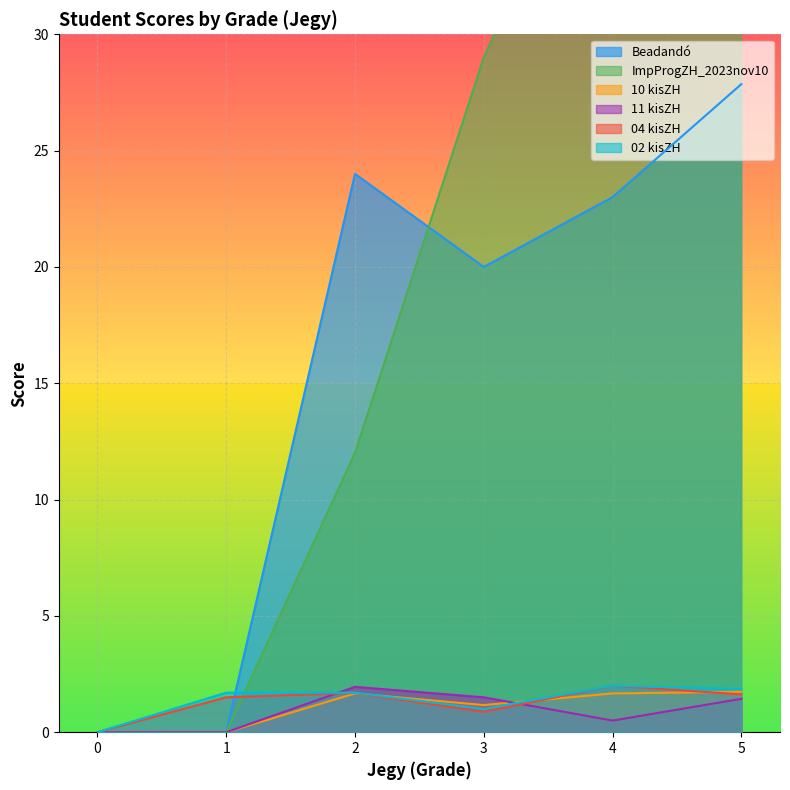

How many interior local peaks does the 10 kisZH series have?

1